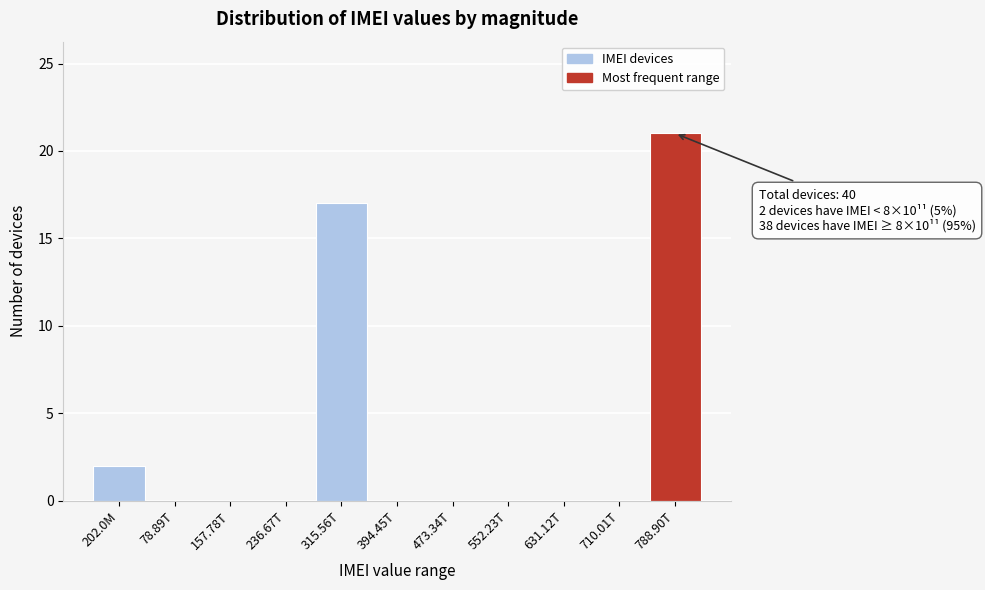

Reading right to left, extract all data points from this chart.

788.90T=21	710.01T=0	631.12T=0	552.23T=0	473.34T=0	394.45T=0	315.56T=17	236.67T=0	157.78T=0	78.89T=0	202.0M=2